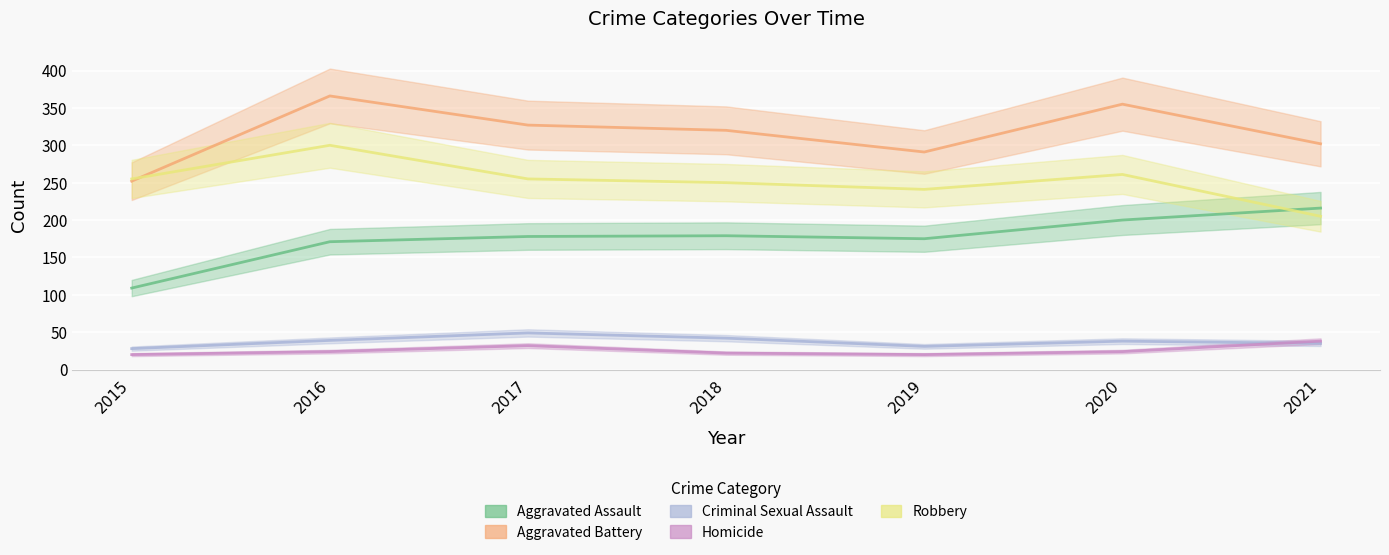

What is the sum of the Aggravated Assault values at 2021 and 2016?

387